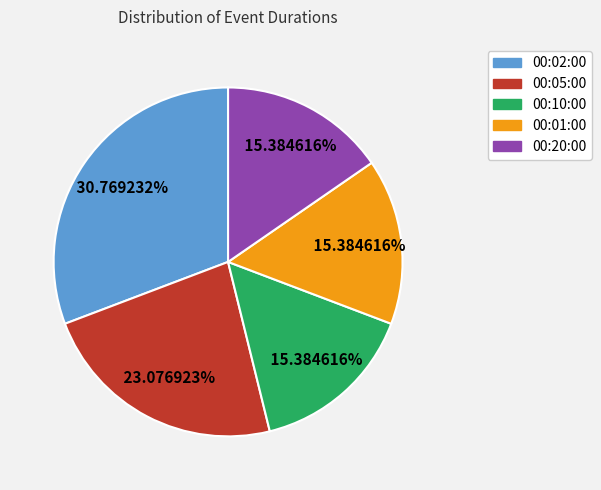

Approximately how many times larger is the value at 00:20:00 compared to 00:01:00?

1.0